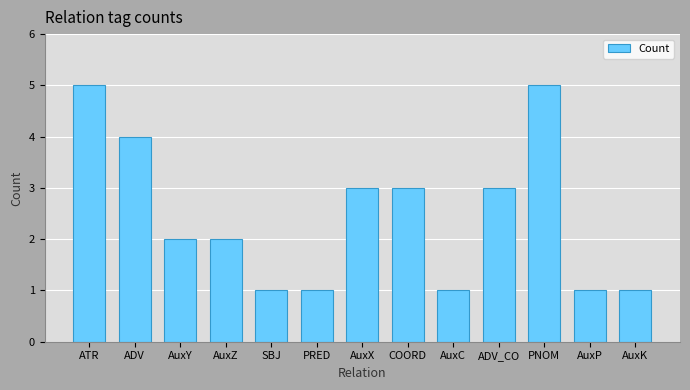

How many distinct data groups are displayed?

1